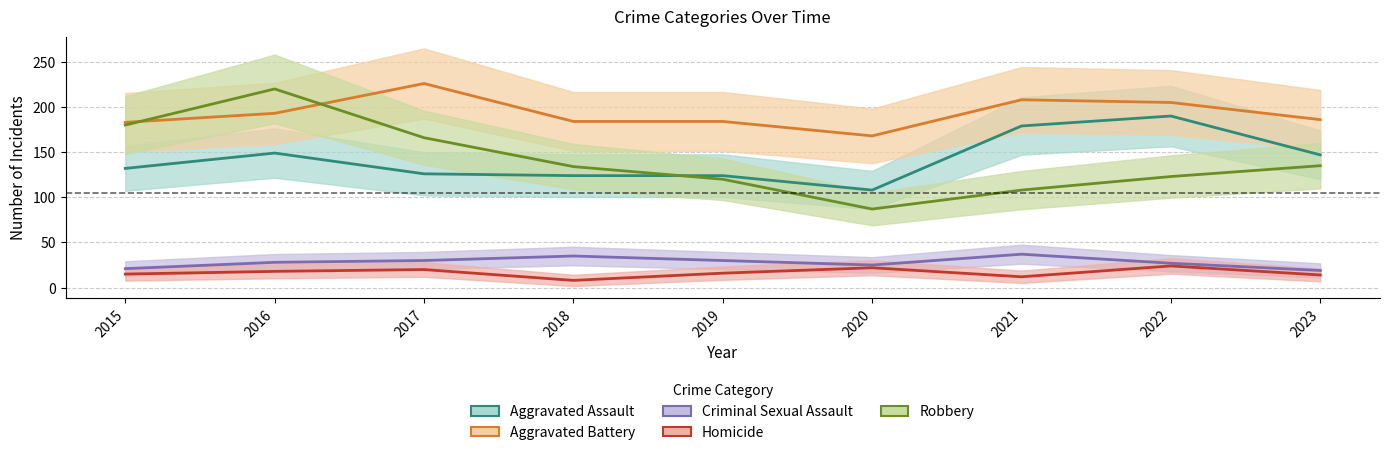

Between 2022 and 2018, which is larger?

2022